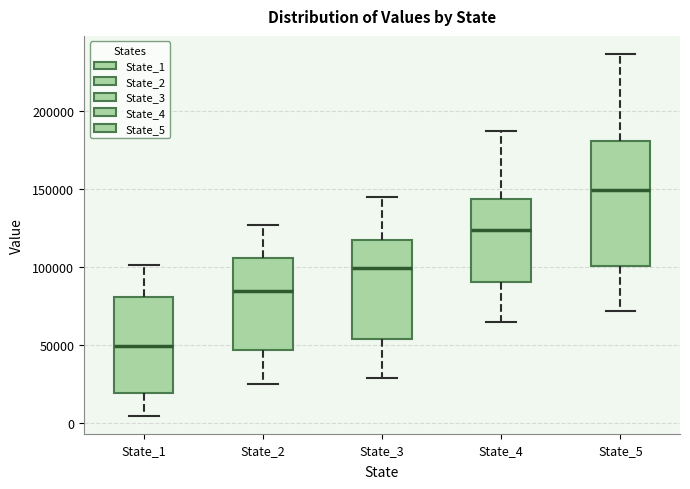

Reading left to right, transcribe this box plot: for each box, give where its median line is, the range the box spans, and where its two whiskers end, as read against the y-axis. The values are not printed on the chart, so give them approximately, as read against the axis.

State_1: median 50000, box 20000 to 80000, whiskers 5000 to 100000
State_2: median 85000, box 45000 to 105000, whiskers 25000 to 125000
State_3: median 100000, box 55000 to 115000, whiskers 30000 to 145000
State_4: median 125000, box 90000 to 145000, whiskers 65000 to 185000
State_5: median 150000, box 100000 to 180000, whiskers 70000 to 235000